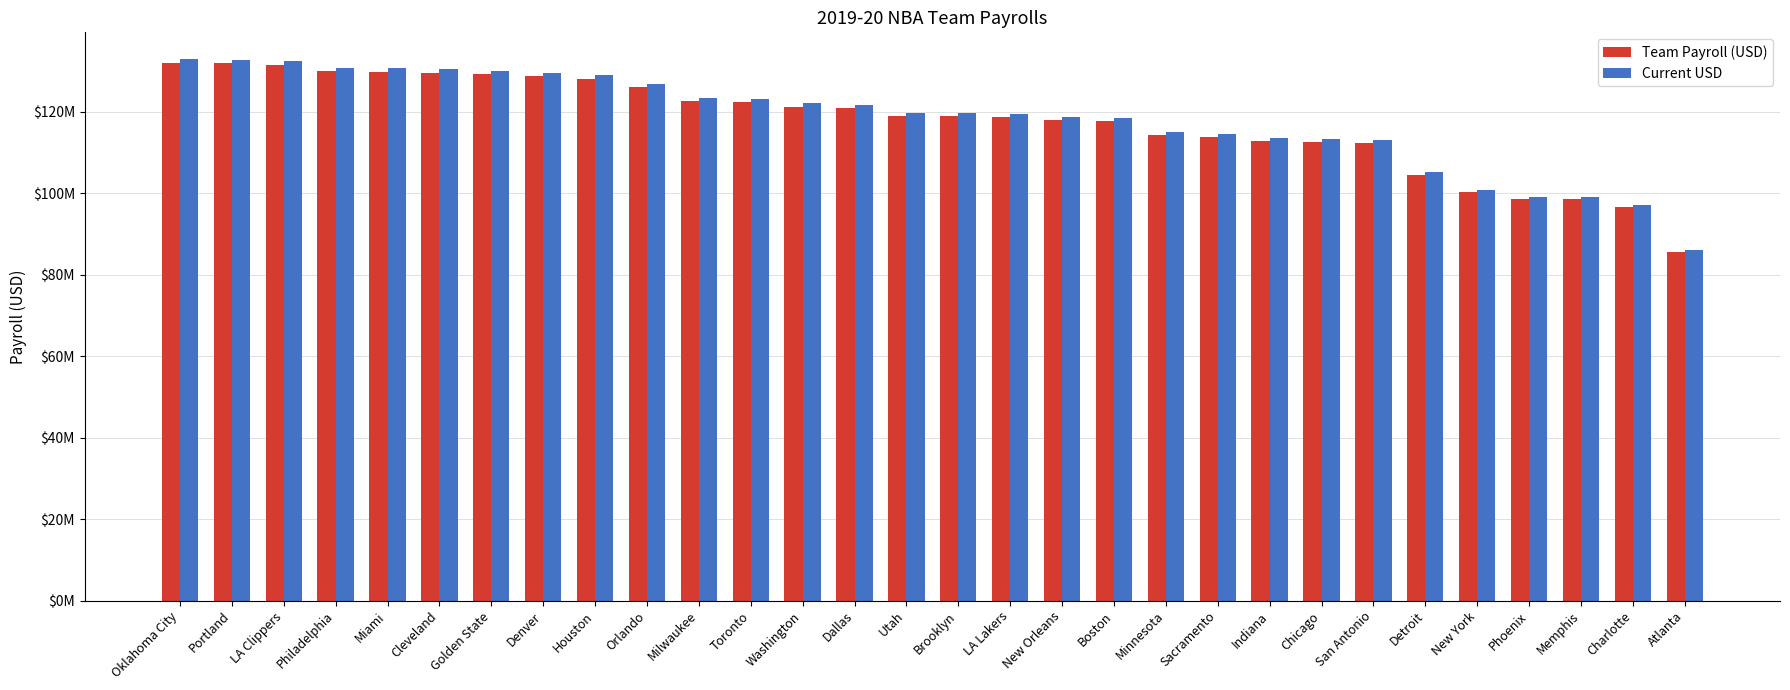

What are all the series names shown in the legend?

Team Payroll (USD), Current USD